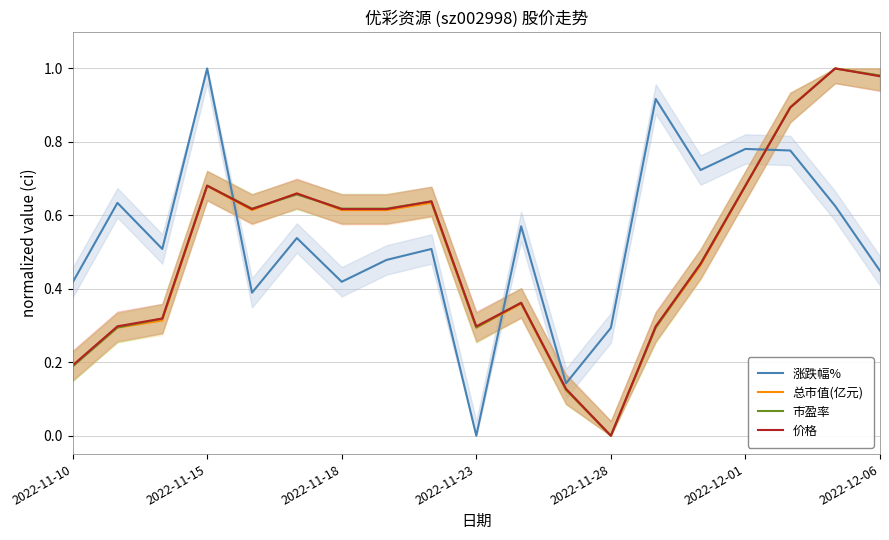

What is the average value of the 价格 series?

0.5